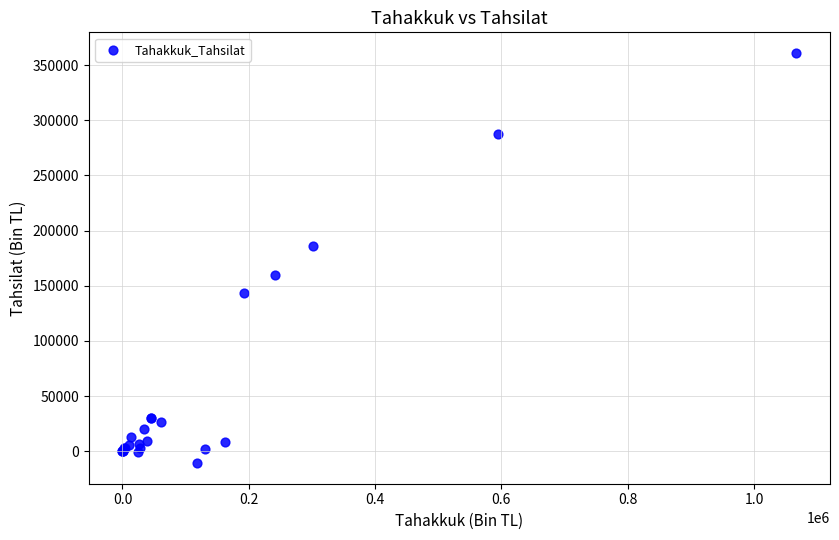

What Y value in the scatter plot is closest to 175158?

186198